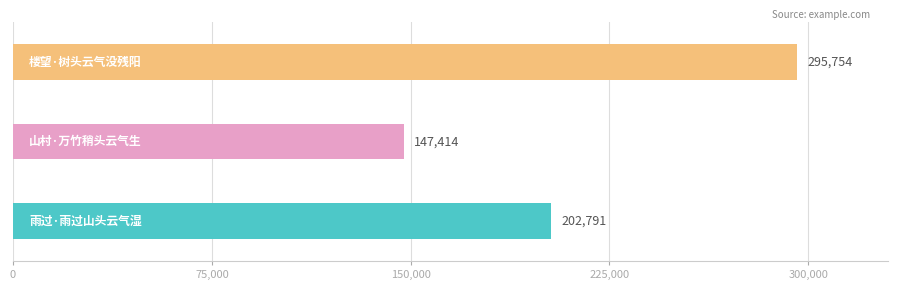

Count the values in the range 147414 to 295754.

3